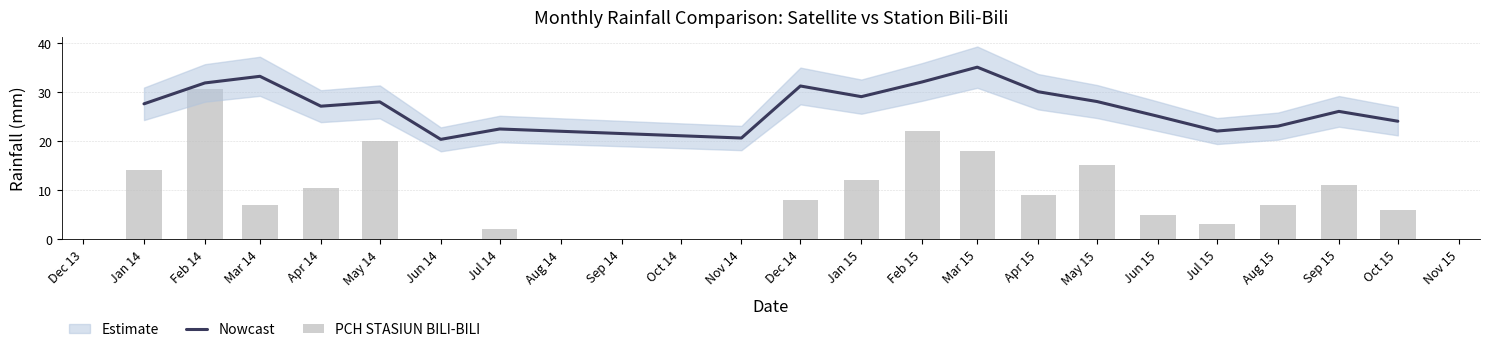

Does the chart contain stacked bars?

No